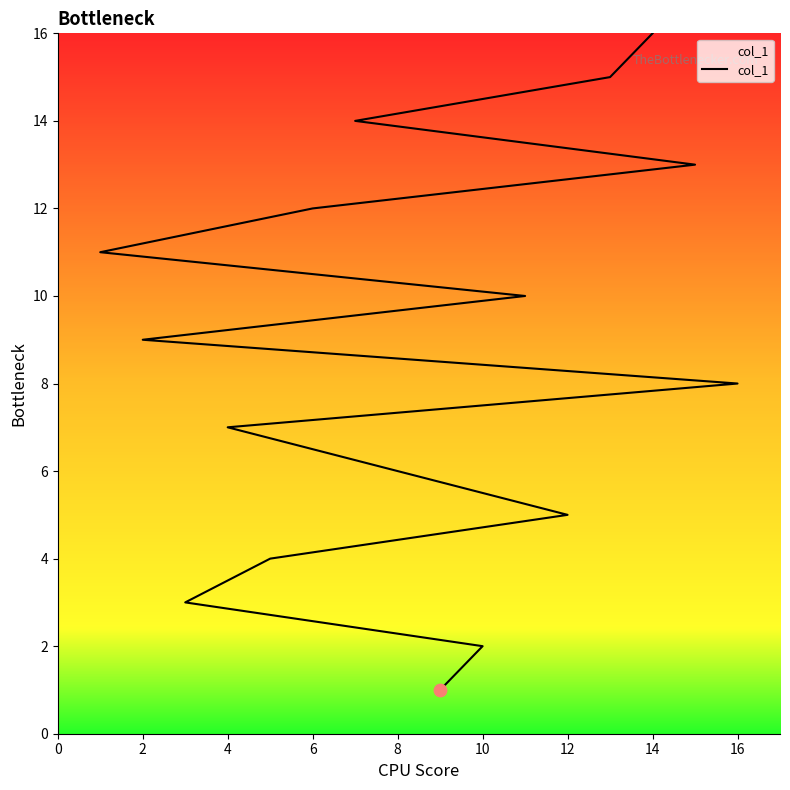

Approximately how many times larger is the value at 14 compared to 0?

8.0